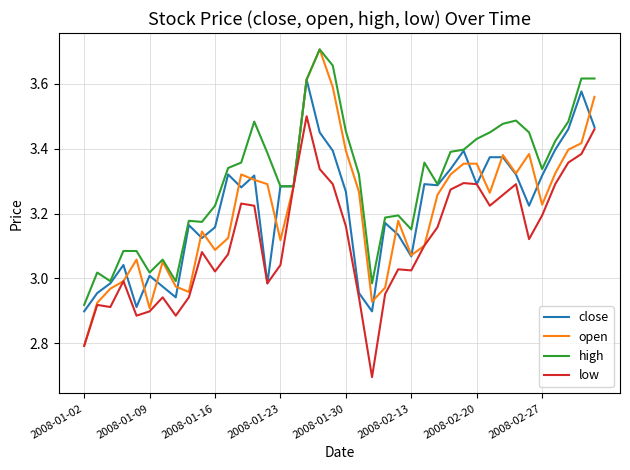

Which series has the largest range (max minus min)?

open